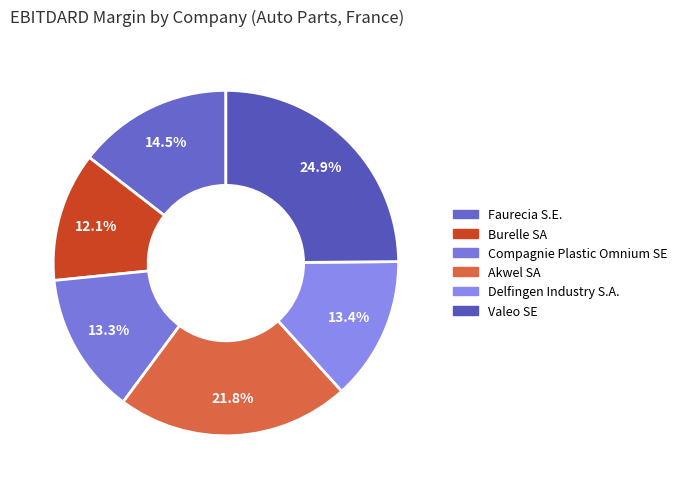

What percentage is the Akwel SA slice, to the nearest percent?

22%